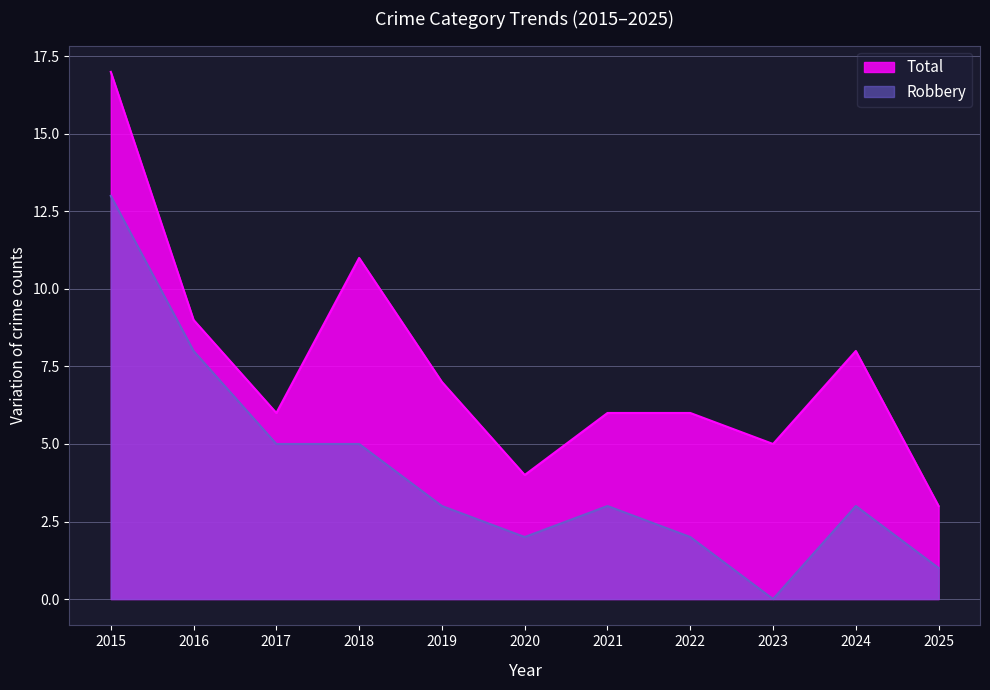

What is the value of the Total point at the 6th from the left?

4